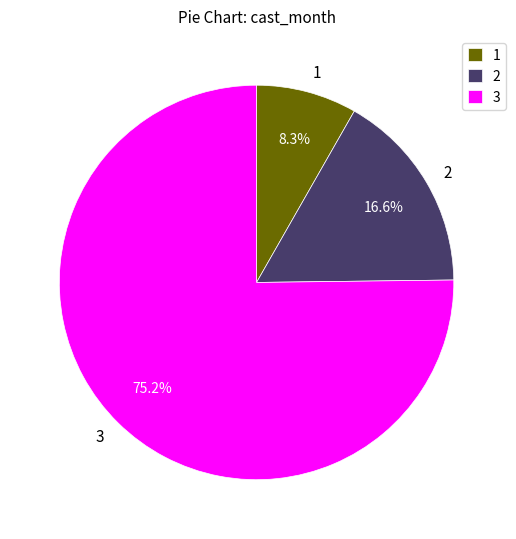

Combined, do 2 and 1 account for over 50%?

No